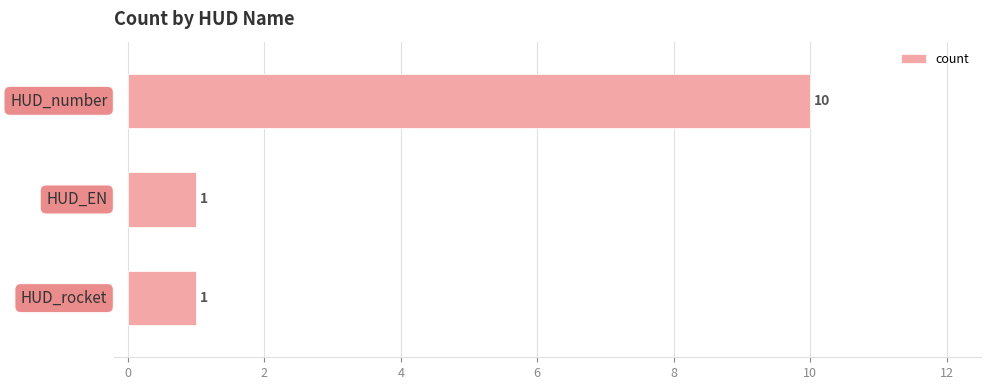

What is the value of the 3rd bar from the top?

1